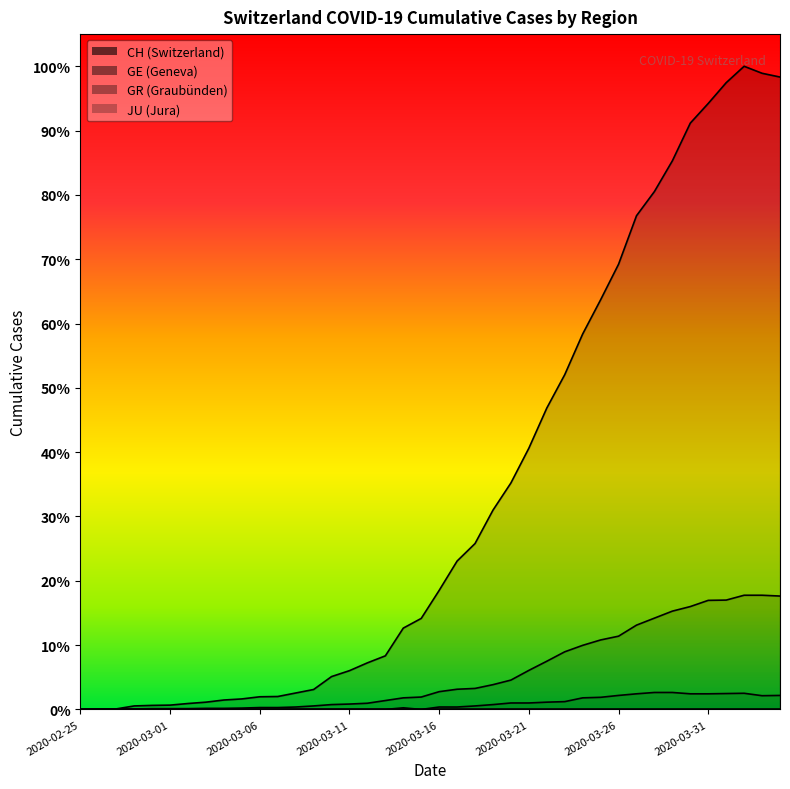

List the labels in order of CH value, largest first.

2020-04-02, 2020-04-03, 2020-04-04, 2020-04-01, 2020-03-31, 2020-03-30, 2020-03-29, 2020-03-28, 2020-03-27, 2020-03-26, 2020-03-25, 2020-03-24, 2020-03-23, 2020-03-22, 2020-03-21, 2020-03-20, 2020-03-19, 2020-03-18, 2020-03-17, 2020-03-16, 2020-03-15, 2020-03-14, 2020-03-13, 2020-03-12, 2020-03-11, 2020-03-10, 2020-03-09, 2020-03-08, 2020-03-07, 2020-03-06, 2020-03-05, 2020-03-04, 2020-03-03, 2020-03-02, 2020-03-01, 2020-02-29, 2020-02-28, 2020-02-27, 2020-02-26, 2020-02-25